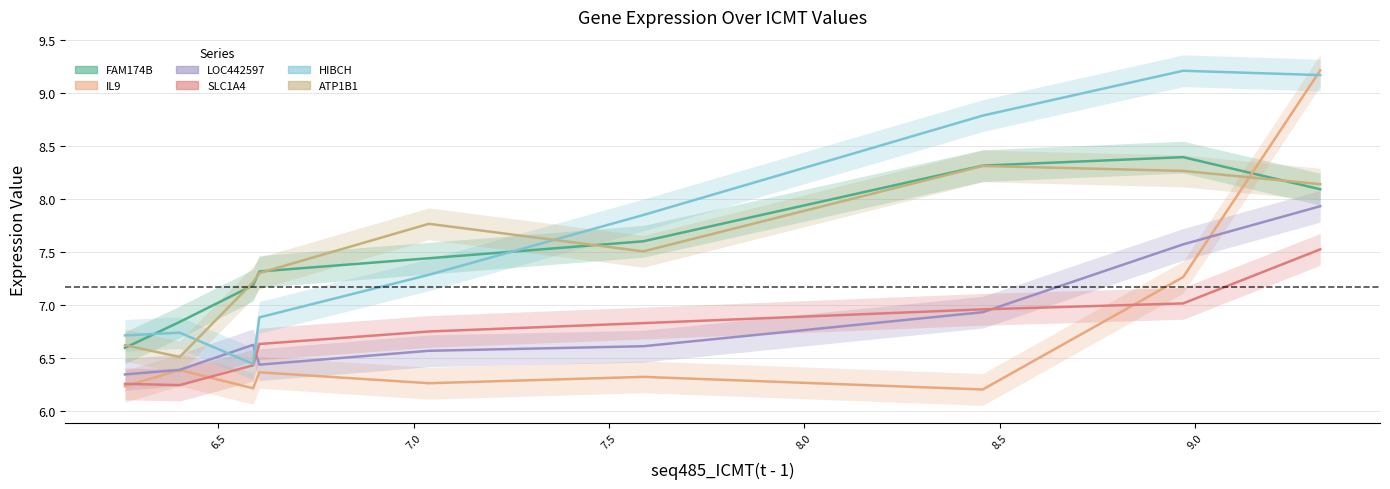

Reading right to left, extract all data points from this chart.

seq9_FAM174B(t - 1): 8.1	8.4	8.3	7.6	7.4	7.3	7.2	6.8	6.6
seq16_IL9(t - 1): 9.2	7.3	6.2	6.3	6.3	6.4	6.2	6.4	6.2
seq35_LOC442597(t - 1): 7.9	7.6	6.9	6.6	6.6	6.4	6.6	6.4	6.3
seq47_SLC1A4(t - 1): 7.5	7.0	7.0	6.8	6.8	6.6	6.4	6.2	6.3
seq50_HIBCH(t - 1): 9.2	9.2	8.8	7.9	7.3	6.9	6.4	6.7	6.7
seq56_ATP1B1(t - 1): 8.1	8.3	8.3	7.5	7.8	7.3	7.2	6.5	6.6